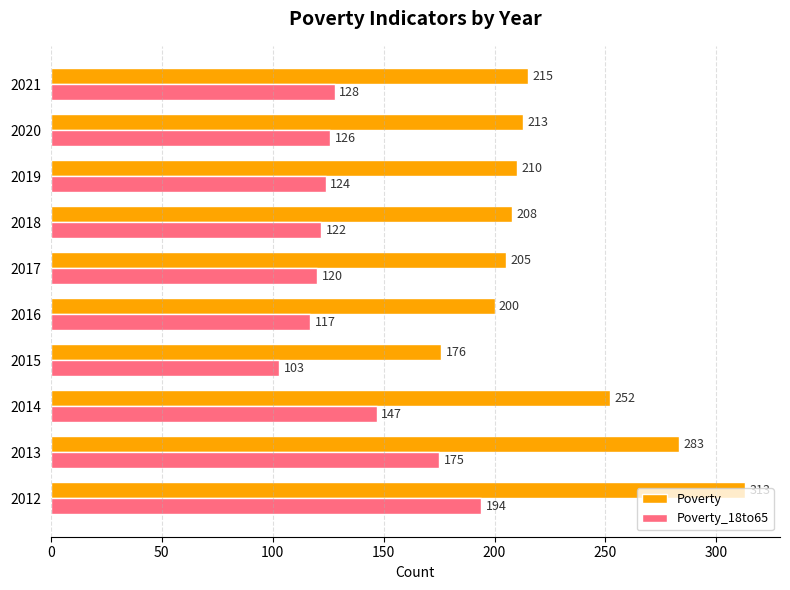

What is the maximum value for Poverty?

313